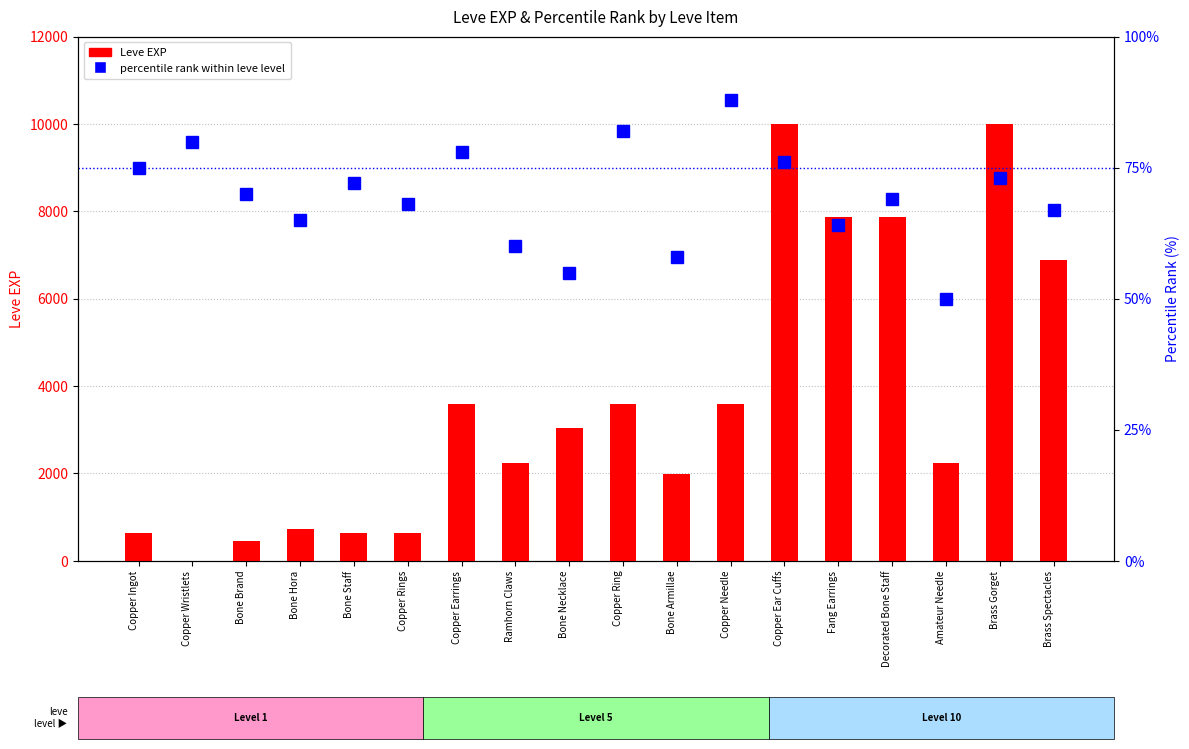

Is the value of percentile rank within leve level at Copper Needle greater than the value of Leve EXP at Copper Ring?

No